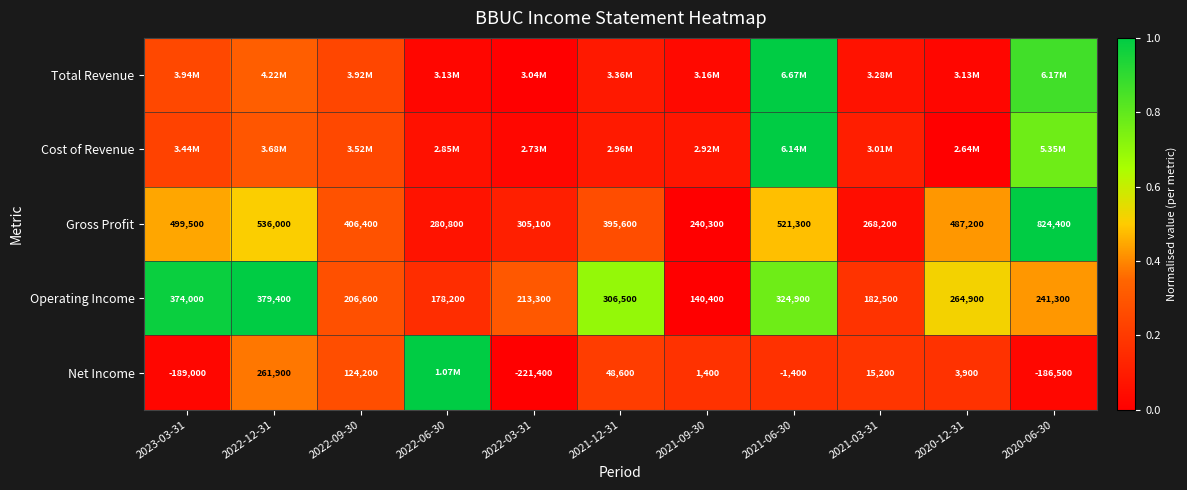

What is the difference between the maximum and second lowest values in the Net Income series?

1.0